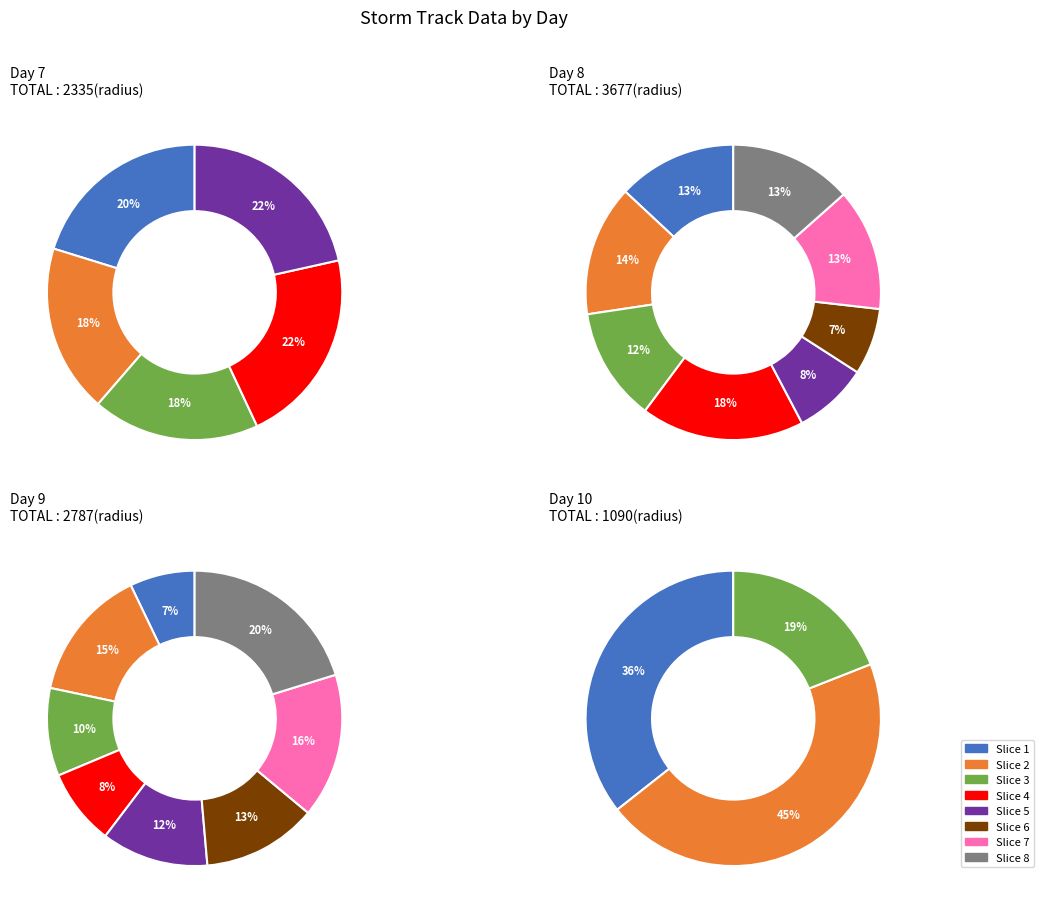

Count the number of slices in the pie.

24